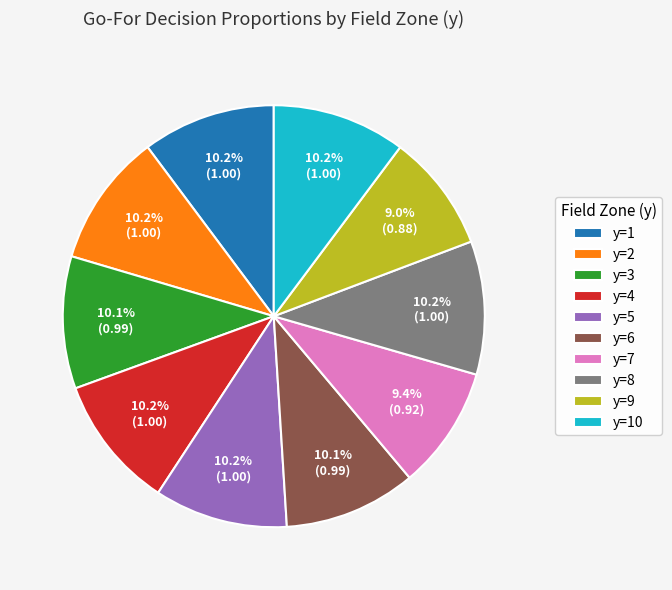

To the nearest percent, what percentage of the pie is y=5?

10%